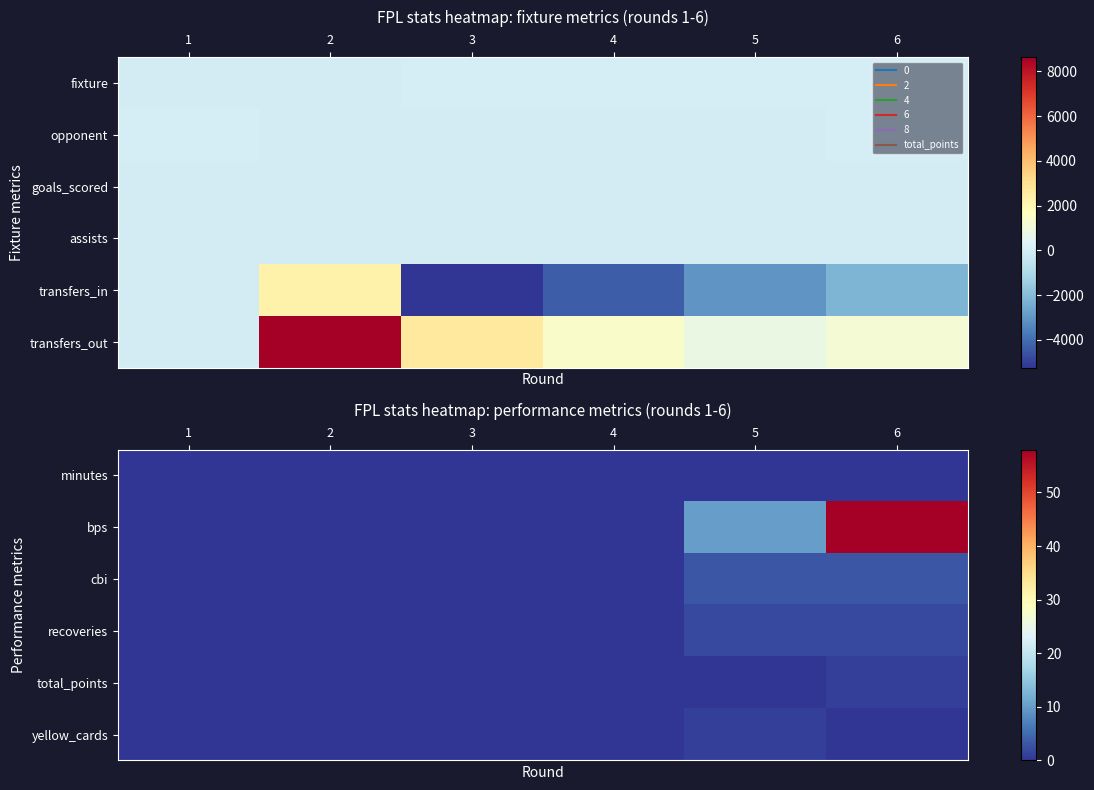

True or false: yellow_cards has a value of 0 at 4.

False